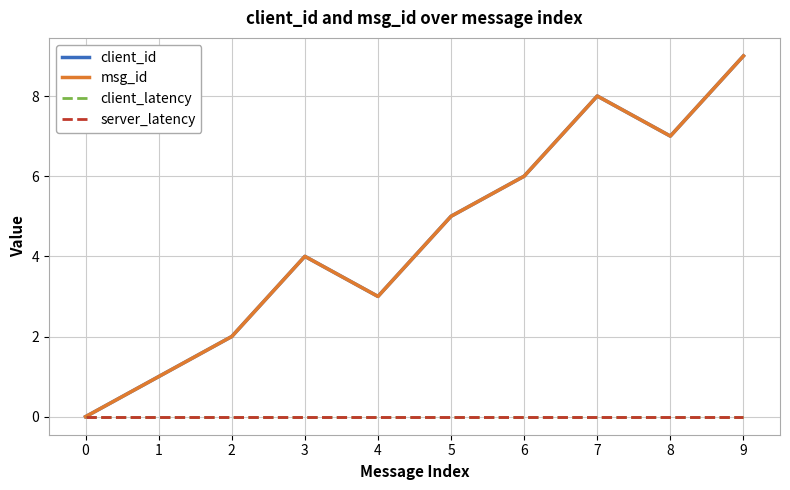

Does the chart have visible grid lines?

Yes